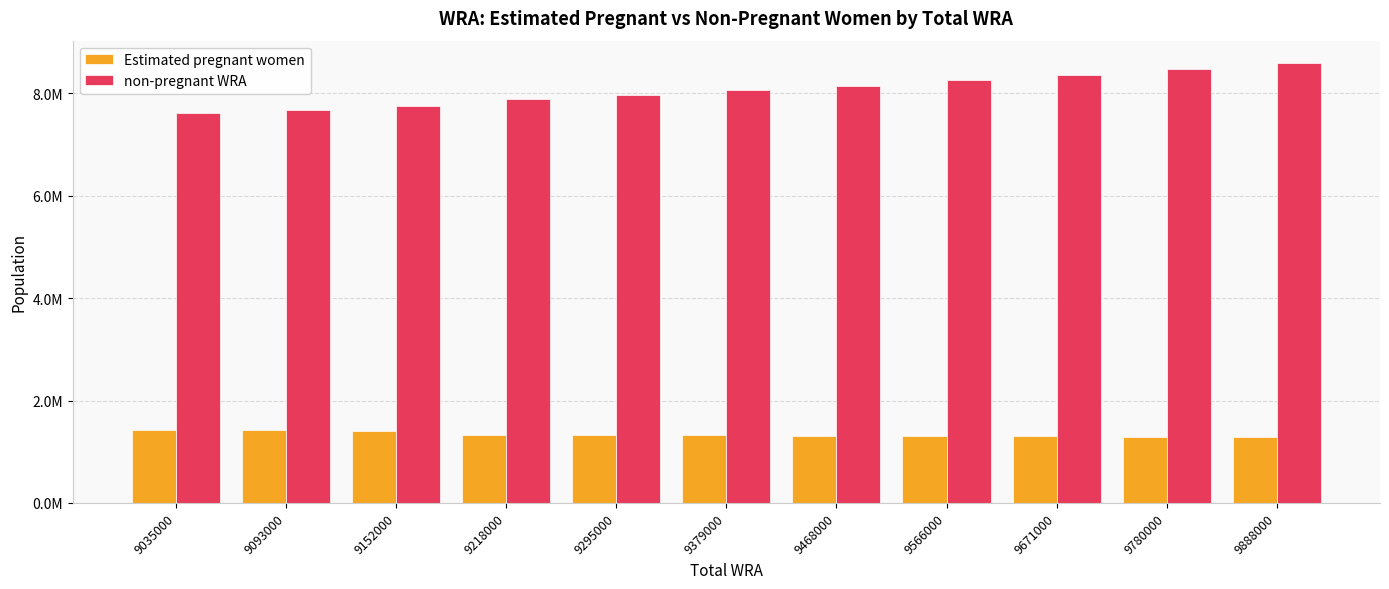

What are all the series names shown in the legend?

Estimated pregnant women, non-pregnant WRA